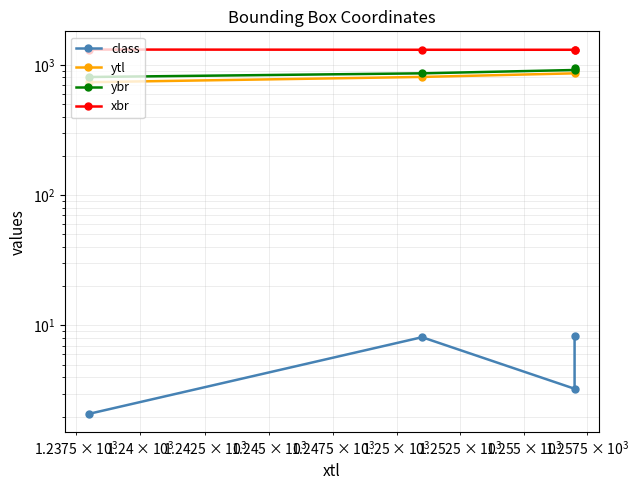

Does the chart display data point markers on the line(s)?

Yes